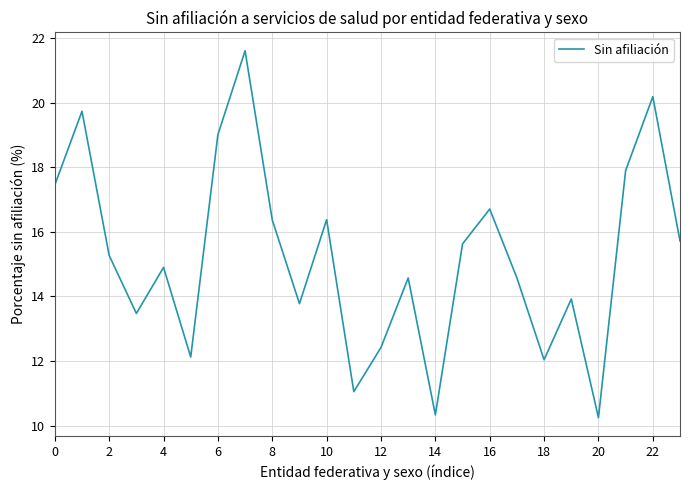

What is the greatest value displayed?

21.6